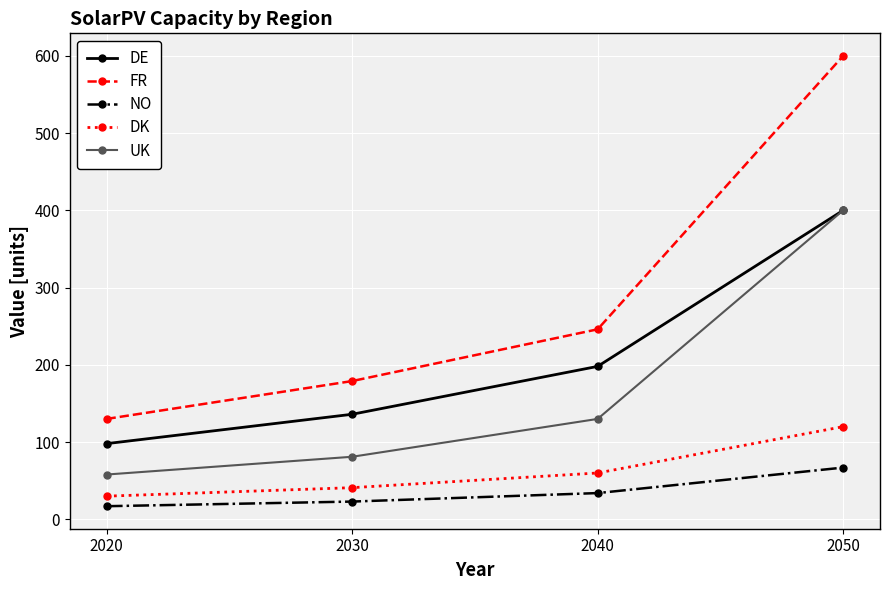

Between 2020 and 2030, which series saw the biggest shift?

FR